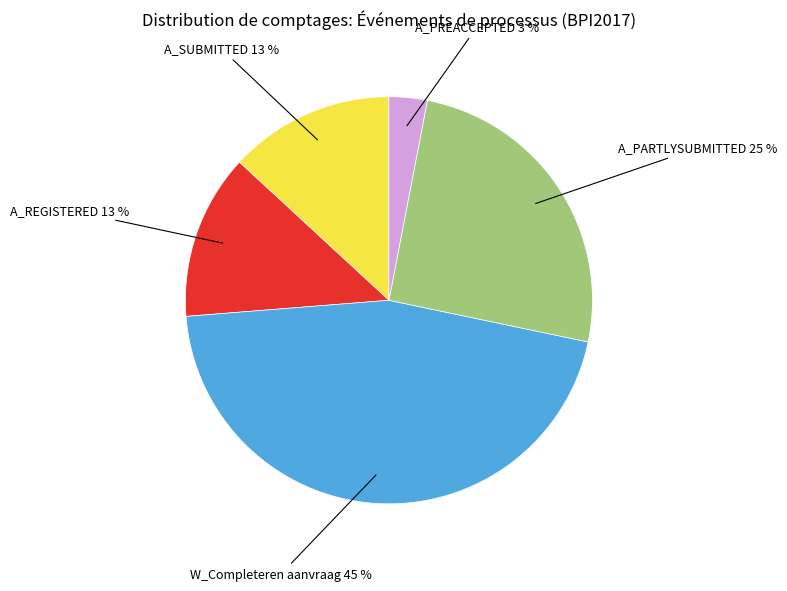

Is there a majority slice in this chart?

No